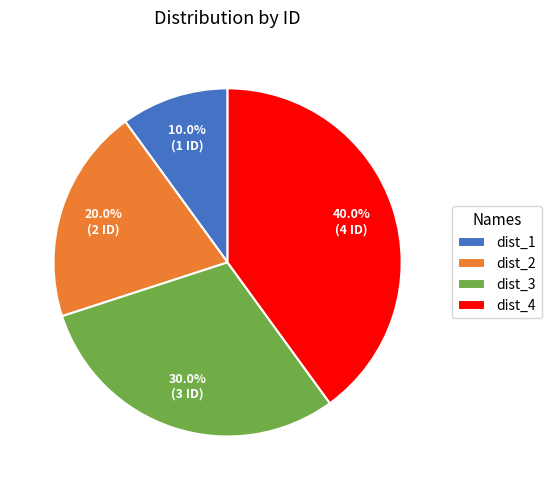

Which has a higher value, dist_3 or dist_2?

dist_3